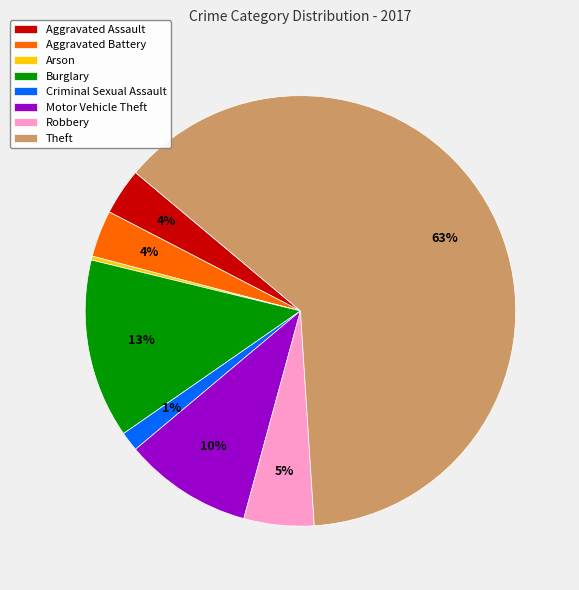

Is it true that Motor Vehicle Theft is 10% of the pie?

True